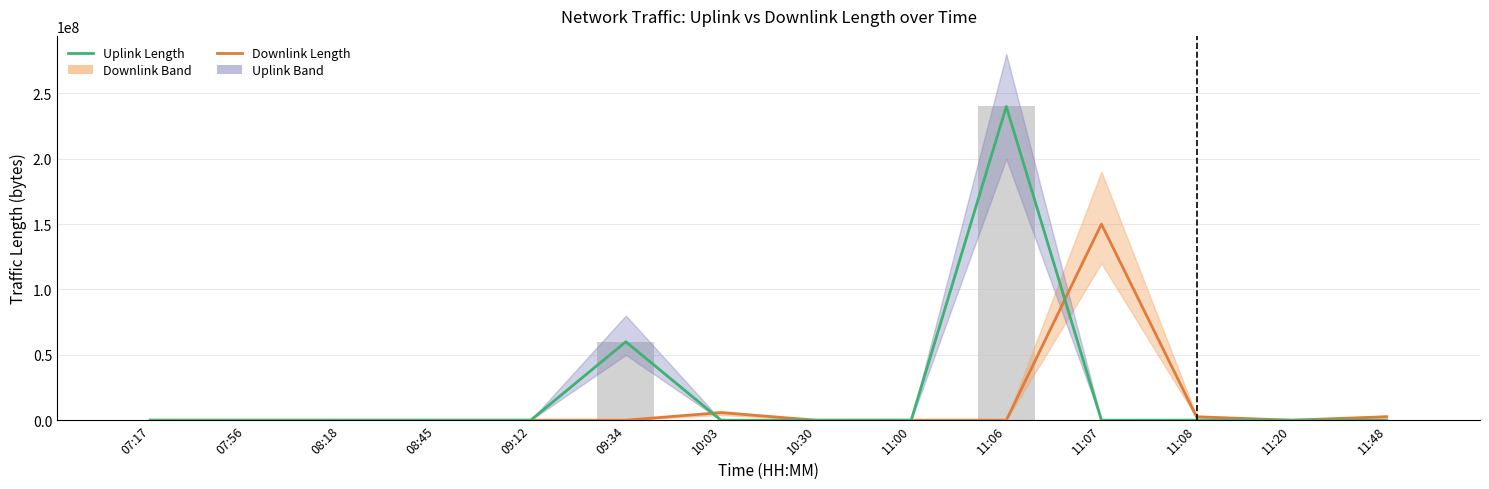

Reading left to right, what are all the values shown in this chart?

Downlink Length: 3272	2653	3389	6155	3982	8070	5807231	362	14125	9906	150002976	2610541	7722	2653191
Uplink Length: 451	172	102	3029	1121	60003531	5677	161	29006	240005963	9288	58309	4709	13412